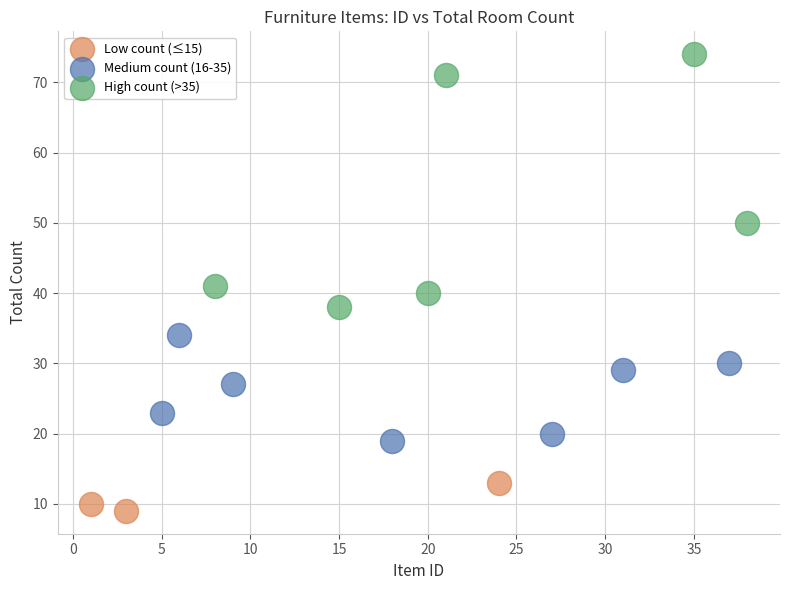

What are all the series names shown in the legend?

Low count (≤15), Medium count (16-35), High count (>35)